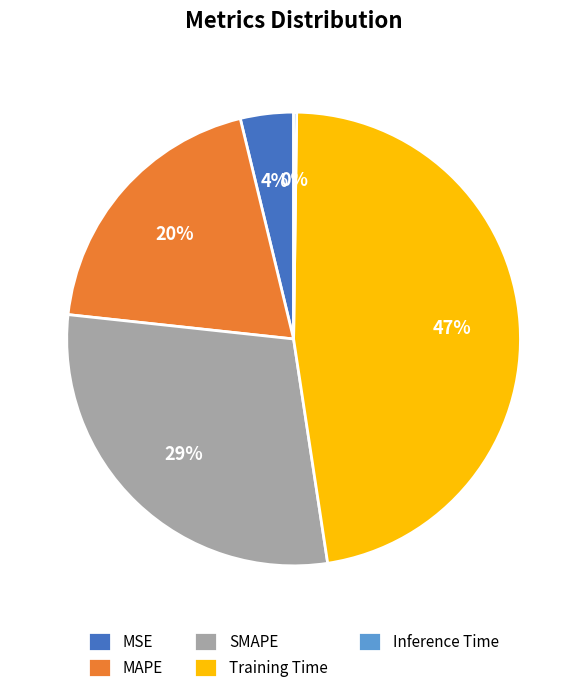

The MSE slice represents 10% of the pie. True or false?

False